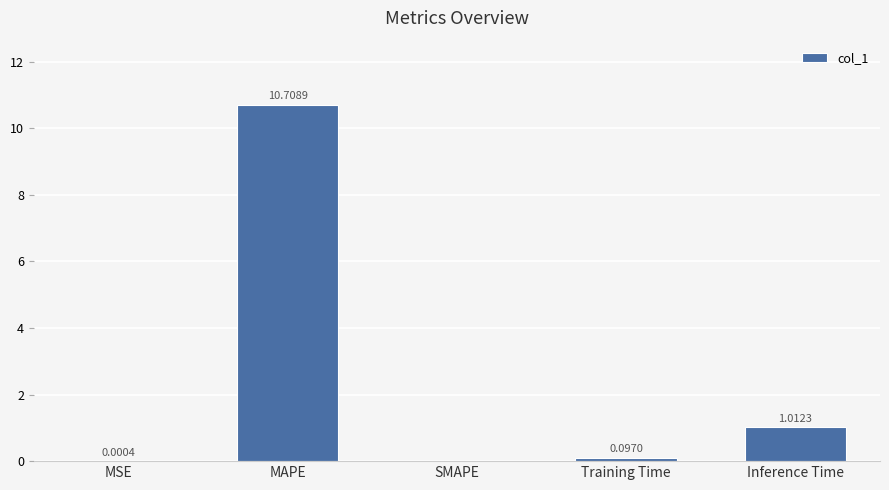

Which has a higher value, MSE or SMAPE?

MSE